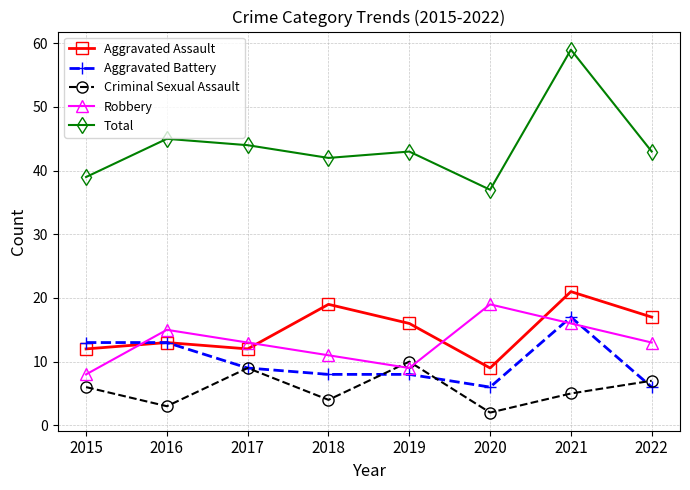

Is it true that Aggravated Assault equals 35 at 2021?

False